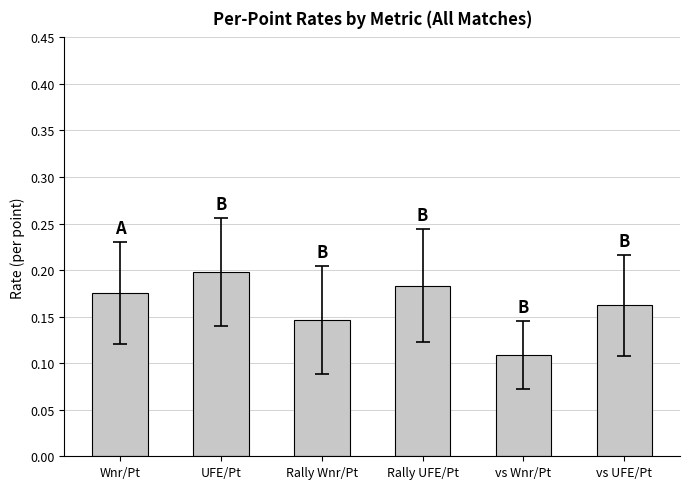

Rank the categories by value from lowest to highest.

vs Wnr/Pt, Rally Wnr/Pt, vs UFE/Pt, Wnr/Pt, Rally UFE/Pt, UFE/Pt